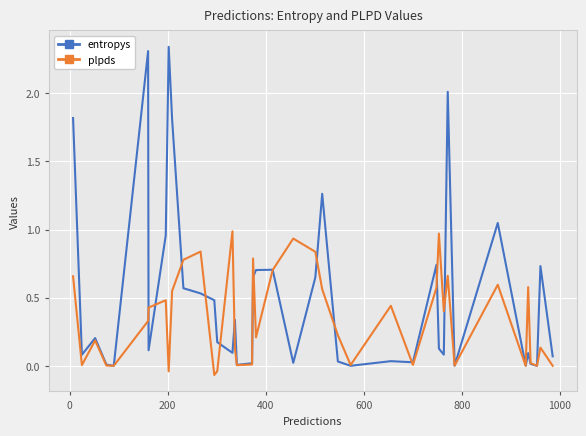

Which series has the largest range (max minus min)?

entropys